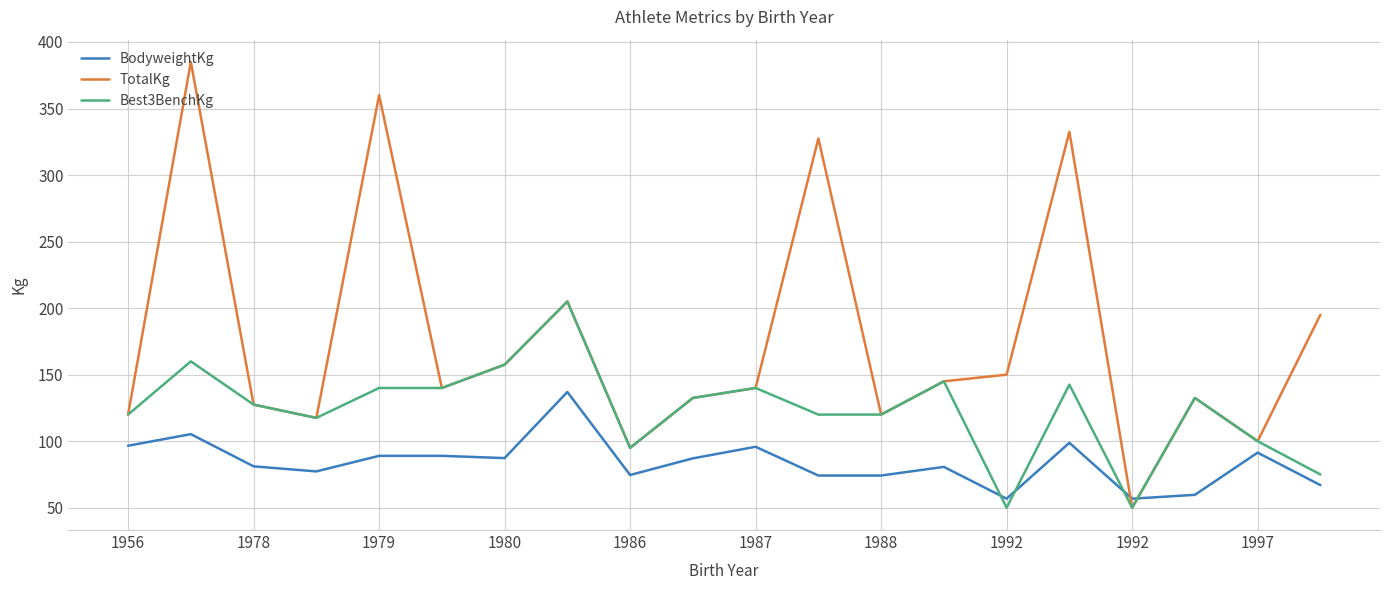

What is the minimum value shown in the chart?

50.0